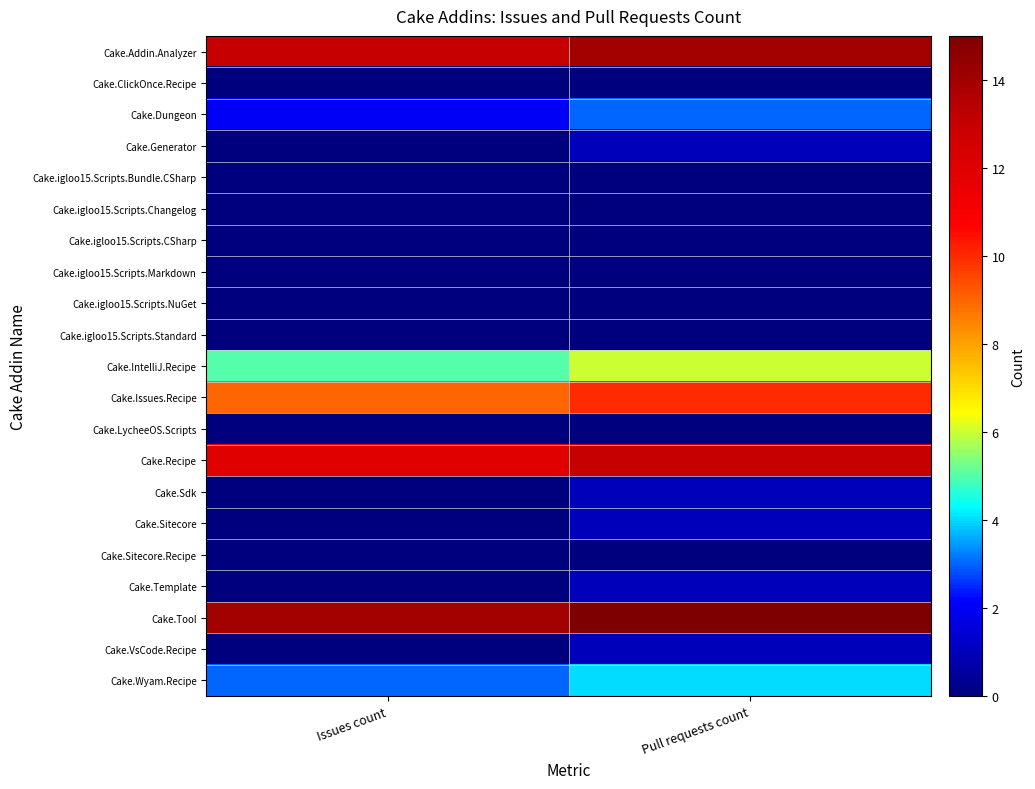

How many distinct data groups are displayed?

21